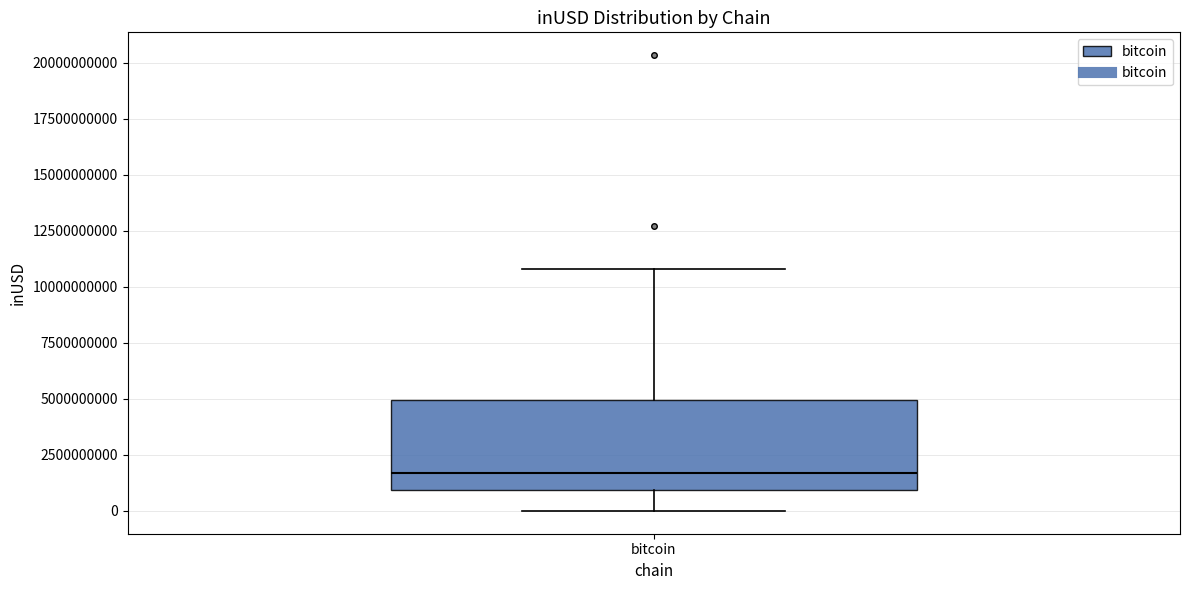

Where does the upper whisker of the box for bitcoin end on the y-axis? The values are not printed on the chart, so give them approximately, as read against the axis.

11000000000